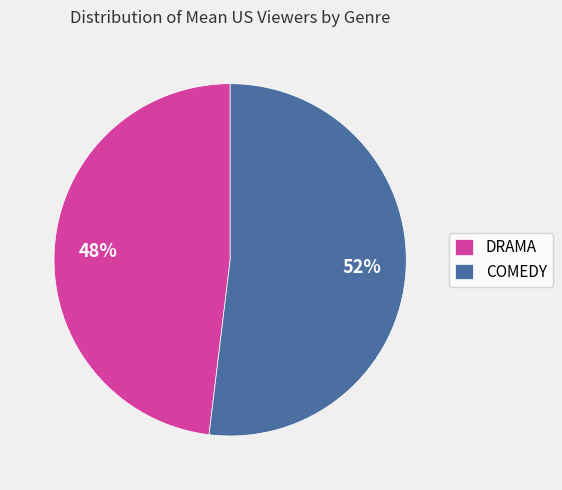

What is the smallest slice in the pie chart?

DRAMA